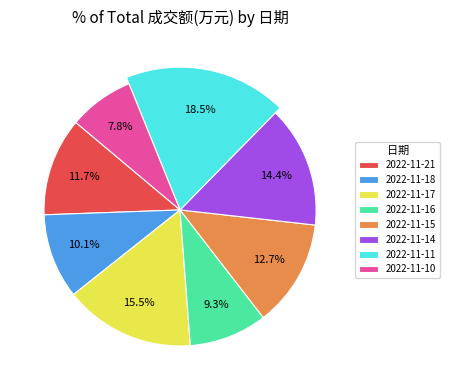

What is the ratio of the value at 2022-11-21 to the value at 2022-11-14?

0.8